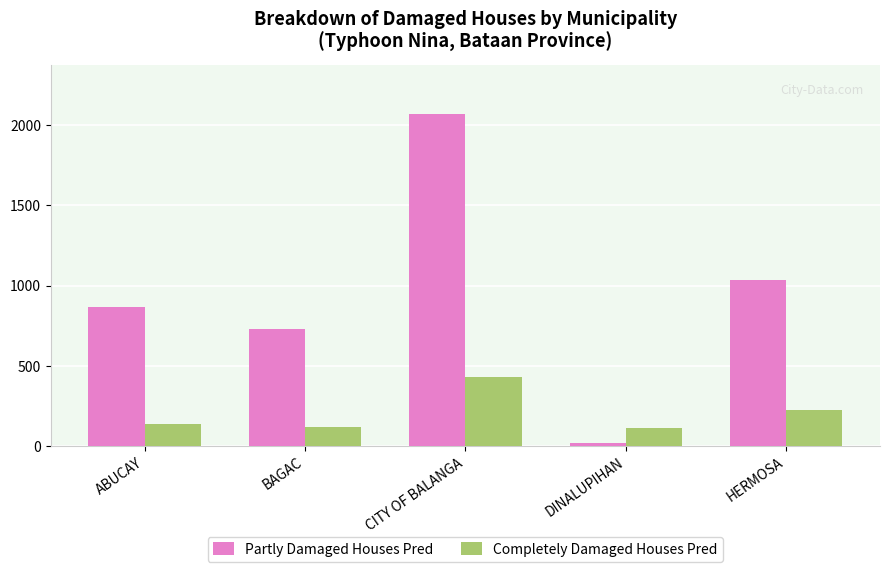

How many values in the Completely Damaged Houses Pred series are below 135?

2